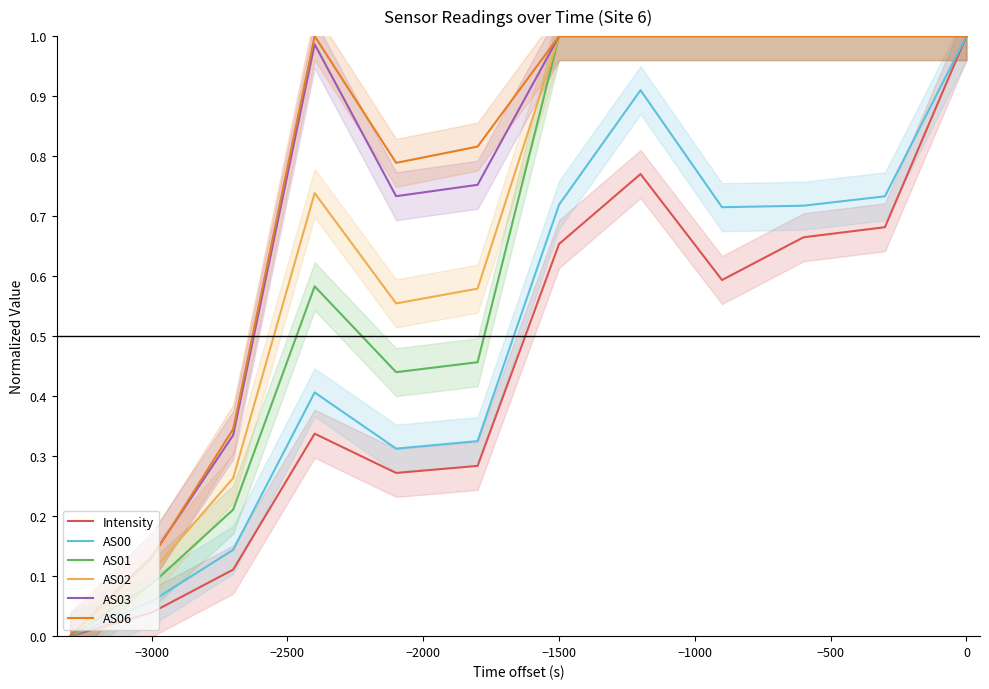

True or false: AS06 has a value of 1.6 at 0.

False